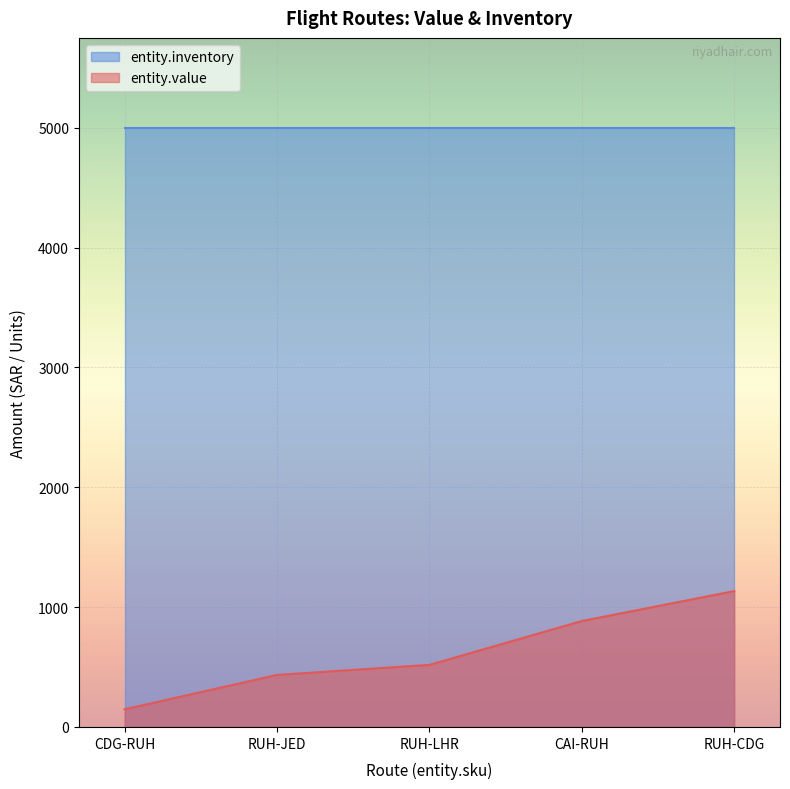

What is the difference between the second highest and second lowest values?

450.0